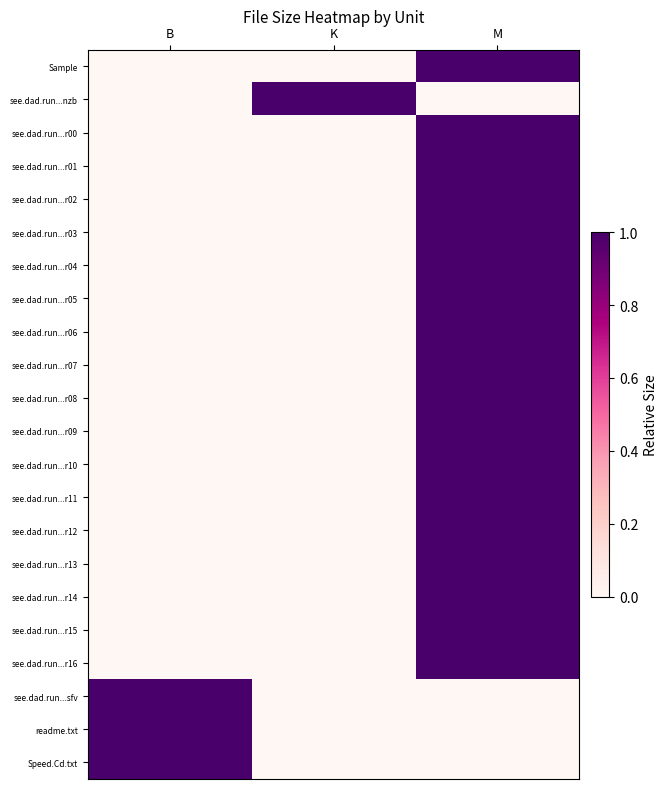

Reading right to left, list all the values displayed in this chart.

Sample: M=1	K=0	B=0
see.dad.run...nzb: M=0	K=1	B=0
see.dad.run...r00: M=1	K=0	B=0
see.dad.run...r01: M=1	K=0	B=0
see.dad.run...r02: M=1	K=0	B=0
see.dad.run...r03: M=1	K=0	B=0
see.dad.run...r04: M=1	K=0	B=0
see.dad.run...r05: M=1	K=0	B=0
see.dad.run...r06: M=1	K=0	B=0
see.dad.run...r07: M=1	K=0	B=0
see.dad.run...r08: M=1	K=0	B=0
see.dad.run...r09: M=1	K=0	B=0
see.dad.run...r10: M=1	K=0	B=0
see.dad.run...r11: M=1	K=0	B=0
see.dad.run...r12: M=1	K=0	B=0
see.dad.run...r13: M=1	K=0	B=0
see.dad.run...r14: M=1	K=0	B=0
see.dad.run...r15: M=1	K=0	B=0
see.dad.run...r16: M=1	K=0	B=0
see.dad.run...sfv: M=0	K=0	B=1
readme.txt: M=0	K=0	B=1
Speed.Cd.txt: M=0	K=0	B=1